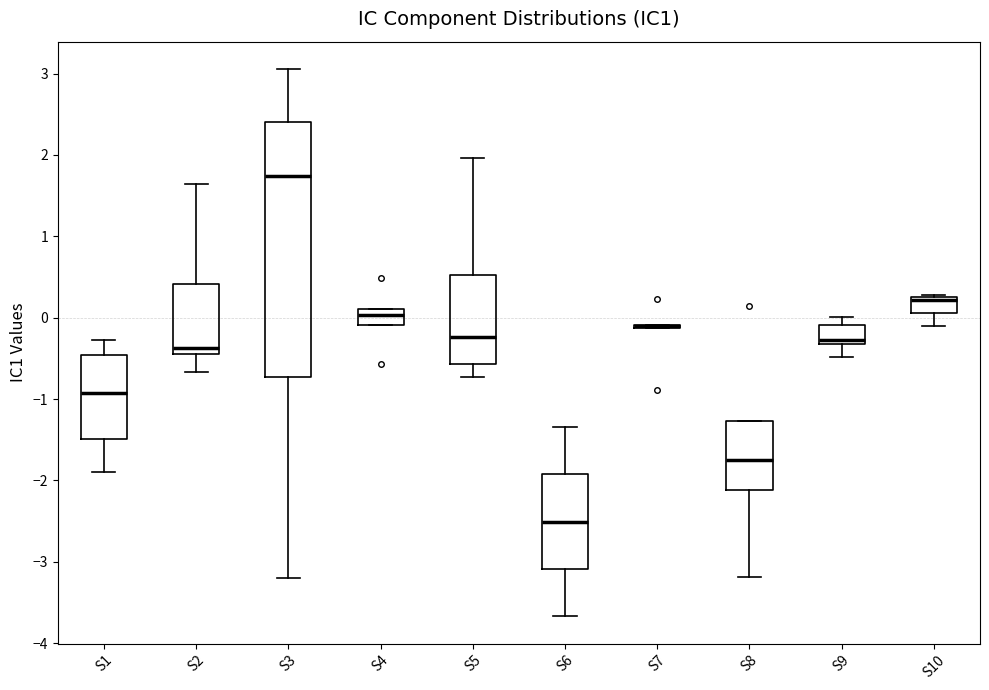

Reading left to right, read every box against the y-axis: the position of its median line, the range the box covers, and the ends of its whiskers. The values are not printed on the chart, so give them approximately, as read against the axis.

S1: median -0.9, box -1.5 to -0.5, whiskers -1.9 to -0.3
S2: median -0.4, box -0.5 to 0.4, whiskers -0.7 to 1.6
S3: median 1.7, box -0.7 to 2.4, whiskers -3.2 to 3.1
S4: median 0.0, box -0.1 to 0.1, whiskers -0.1 to 0.1
S5: median -0.2, box -0.6 to 0.5, whiskers -0.7 to 2.0
S6: median -2.5, box -3.1 to -1.9, whiskers -3.7 to -1.3
S7: box collapsed to a line at -0.1, whiskers -0.1 to -0.1
S8: median -1.7, box -2.1 to -1.3, whiskers -3.2 to -1.3
S9: median -0.3 (just above the box's lower edge), box -0.3 to -0.1, whiskers -0.5 to 0.0
S10: median 0.2, box 0.1 to 0.3, whiskers -0.1 to 0.3 (just above the box's upper edge)